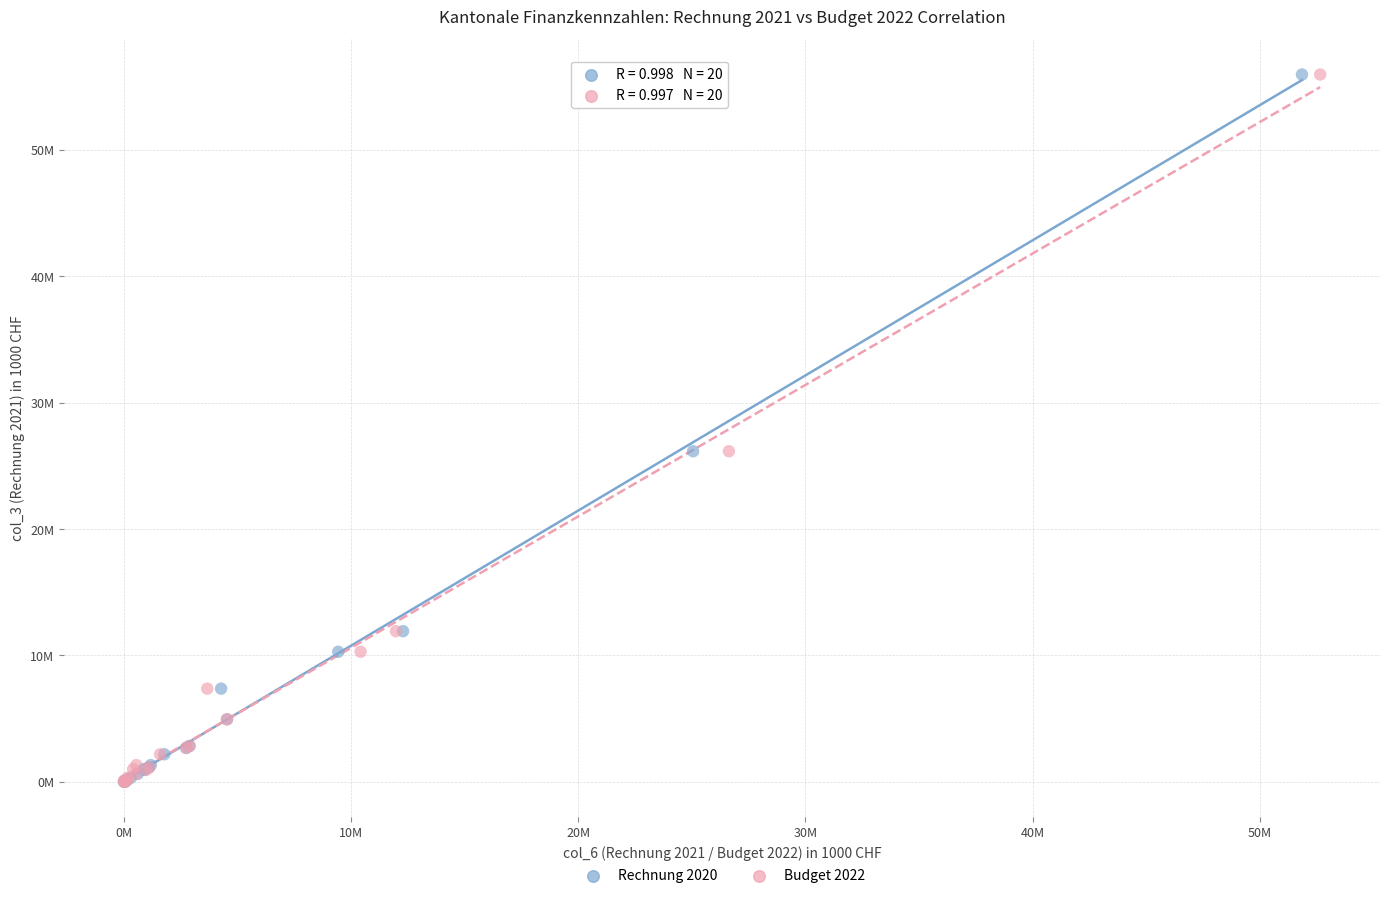

What are all the series names shown in the legend?

Rechnung 2020, Budget 2022